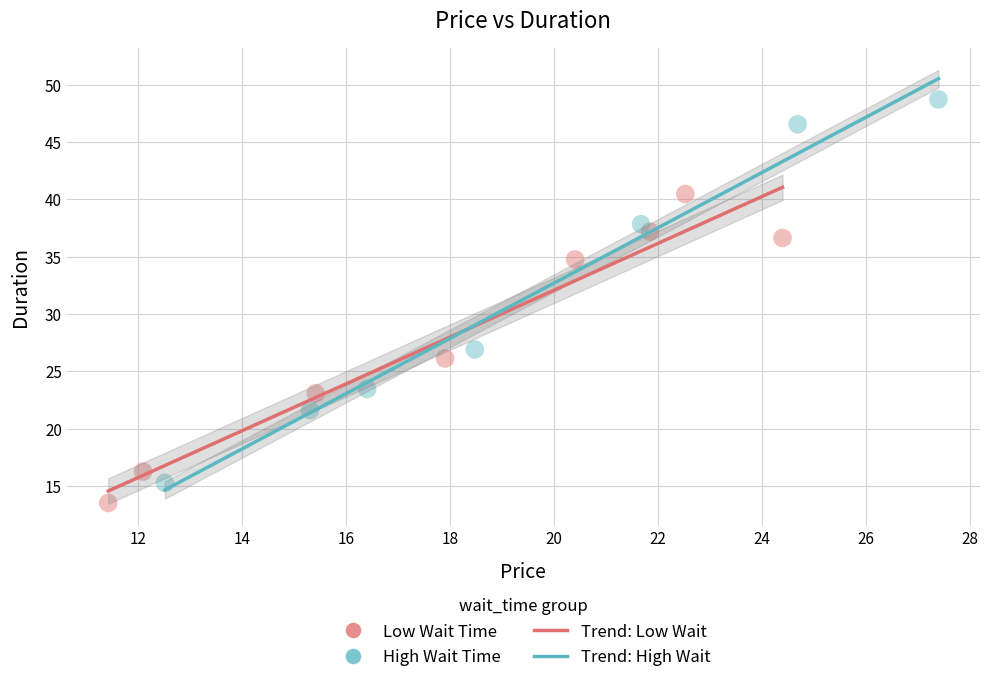

Which series has the widest spread of Y values?

High Wait Time